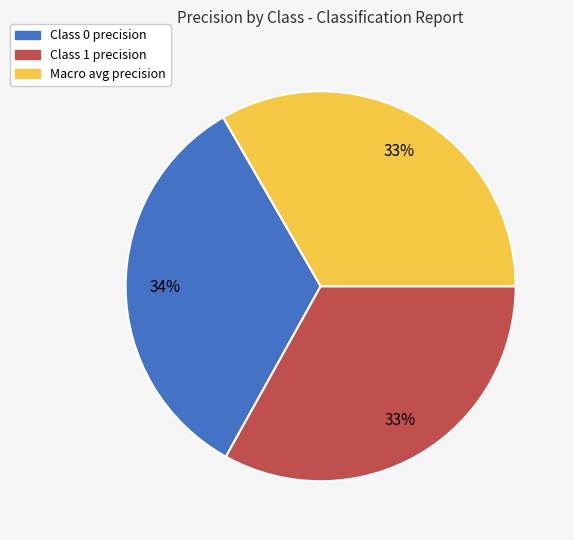

To the nearest percent, what is the difference between the largest and smallest slice percentages?

1%